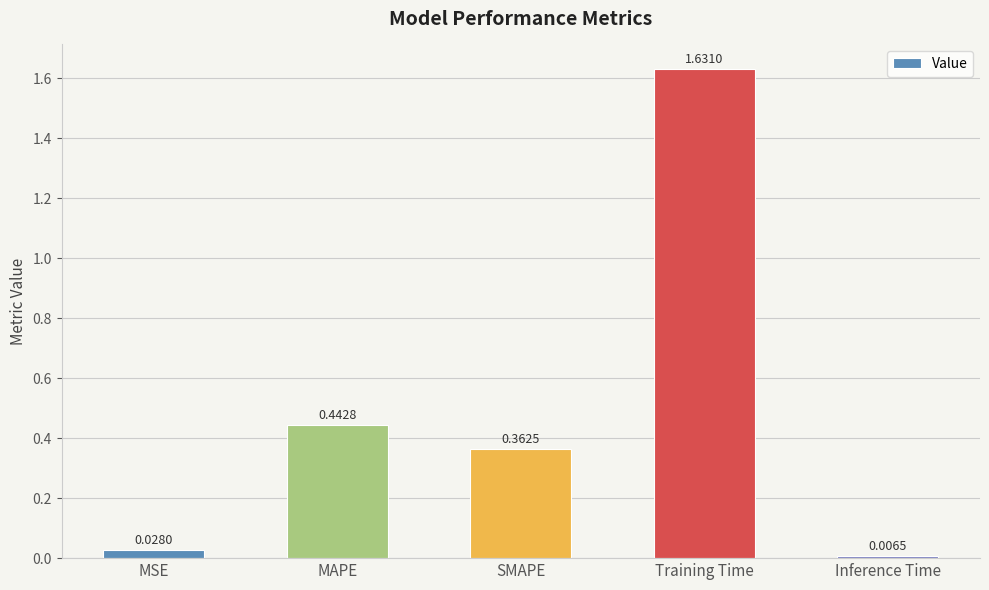

Are the bars grouped side by side (vs. stacked)?

No